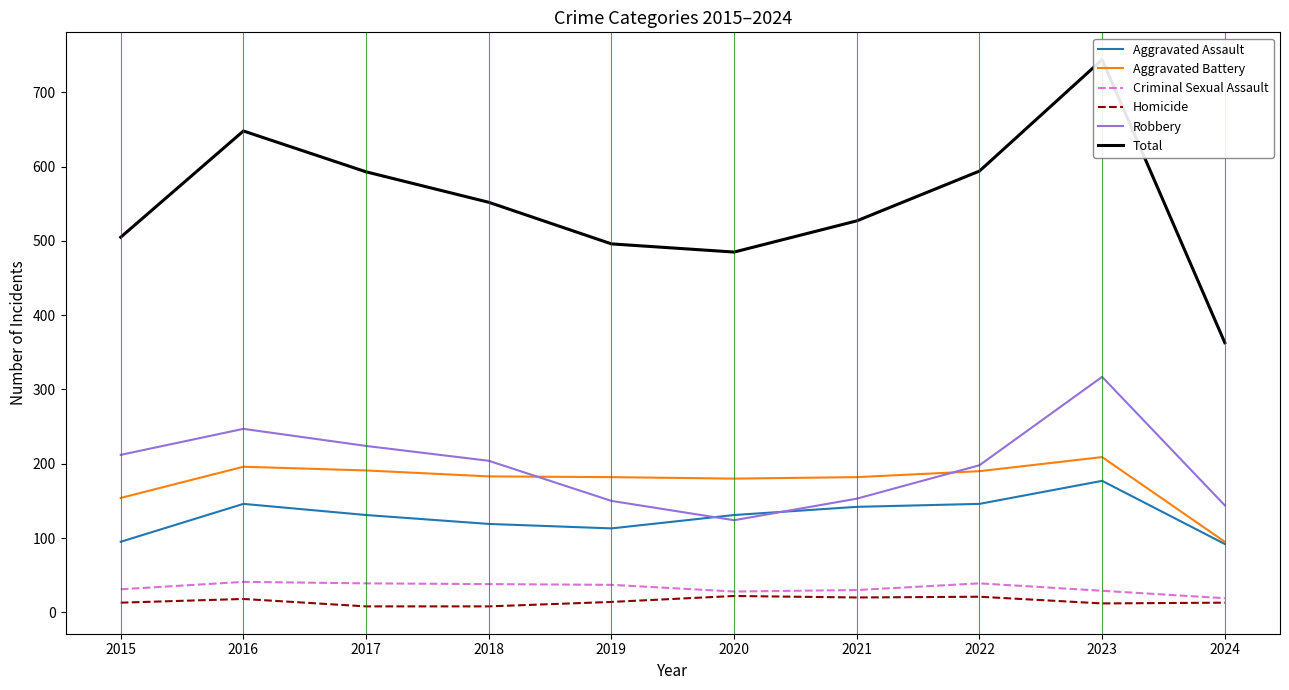

Which series has the largest total across all categories?

Total